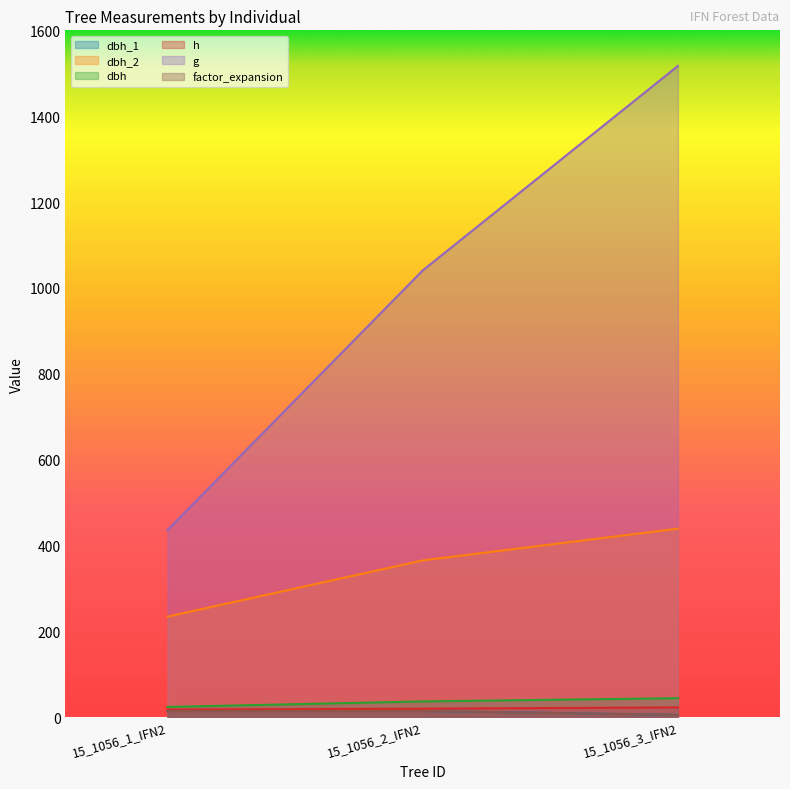

Reading right to left, transcribe all the data shown in this chart.

dbh_1: 15_1056_3_IFN2=5.1	15_1056_2_IFN2=14.2	15_1056_1_IFN2=14.2
dbh_2: 15_1056_3_IFN2=439.0	15_1056_2_IFN2=365.0	15_1056_1_IFN2=234.0
dbh: 15_1056_3_IFN2=44.0	15_1056_2_IFN2=36.4	15_1056_1_IFN2=23.6
h: 15_1056_3_IFN2=22.5	15_1056_2_IFN2=19.5	15_1056_1_IFN2=17.5
g: 15_1056_3_IFN2=1517.1	15_1056_2_IFN2=1040.6	15_1056_1_IFN2=435.6
factor_expansion: 15_1056_3_IFN2=5.1	15_1056_2_IFN2=14.2	15_1056_1_IFN2=14.2